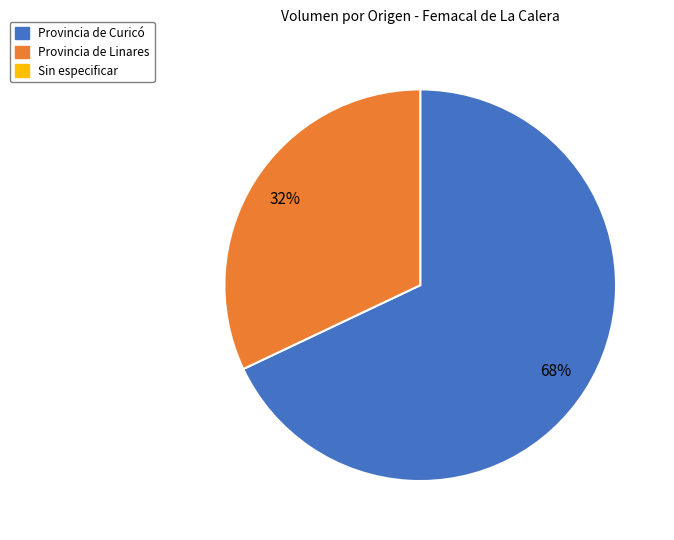

Is there a majority slice in this chart?

Yes